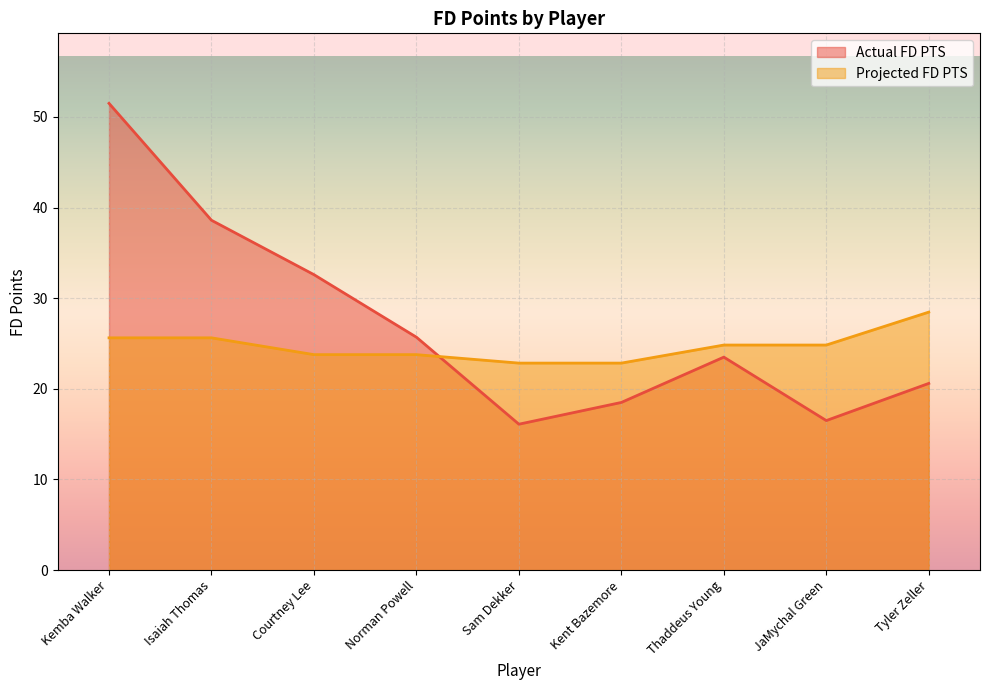

Rank the categories by Projected FD PTS value from lowest to highest.

Sam Dekker, Kent Bazemore, Courtney Lee, Norman Powell, Thaddeus Young, JaMychal Green, Kemba Walker, Isaiah Thomas, Tyler Zeller